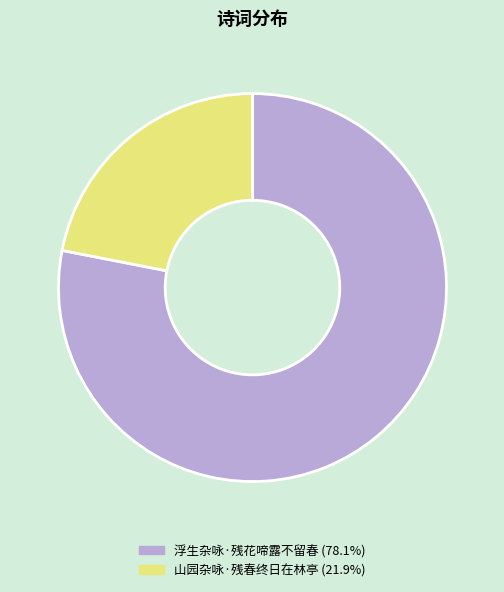

Which has a higher value, 浮生杂咏·残花啼露不留春 or 山园杂咏·残春终日在林亭?

浮生杂咏·残花啼露不留春